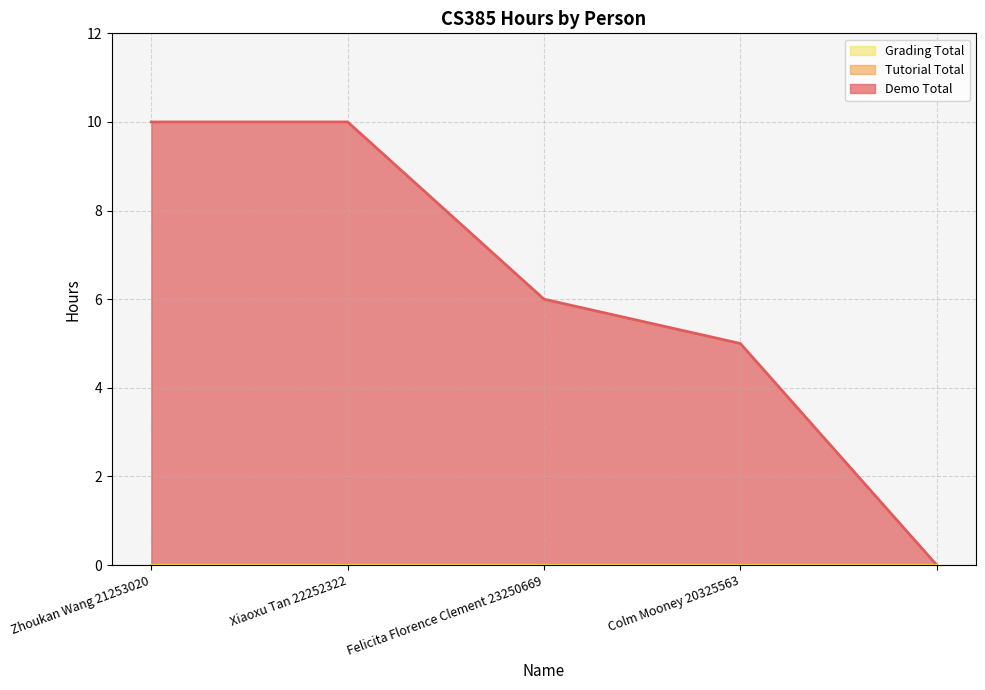

True or false: Grading Total and Demo Total intersect in this chart.

False